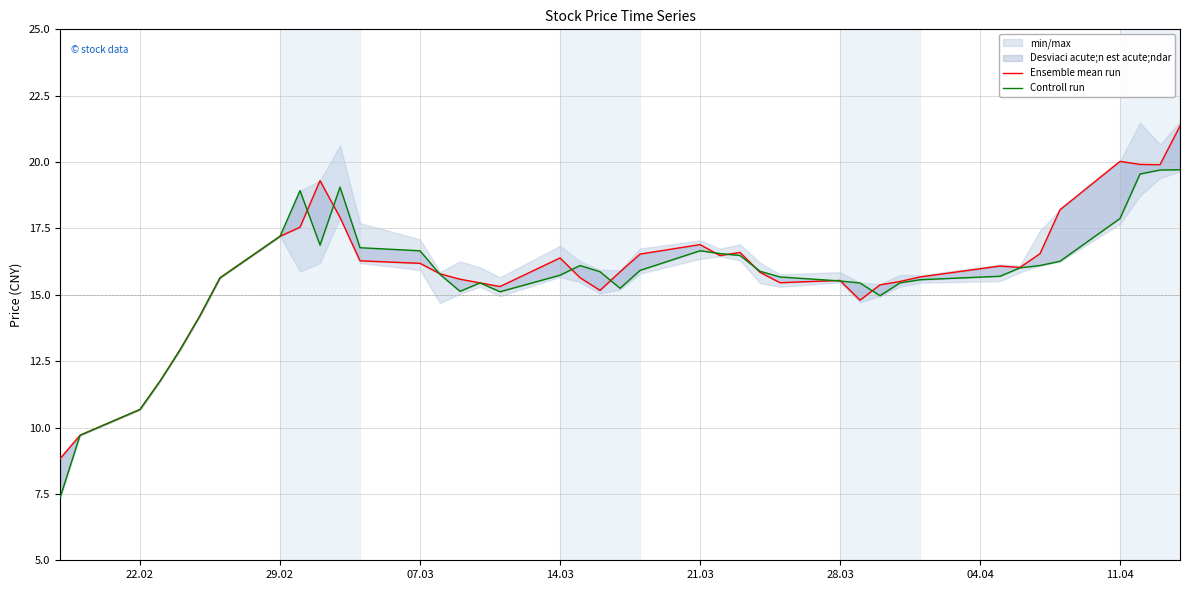

Count the number of categories in the chart.

40